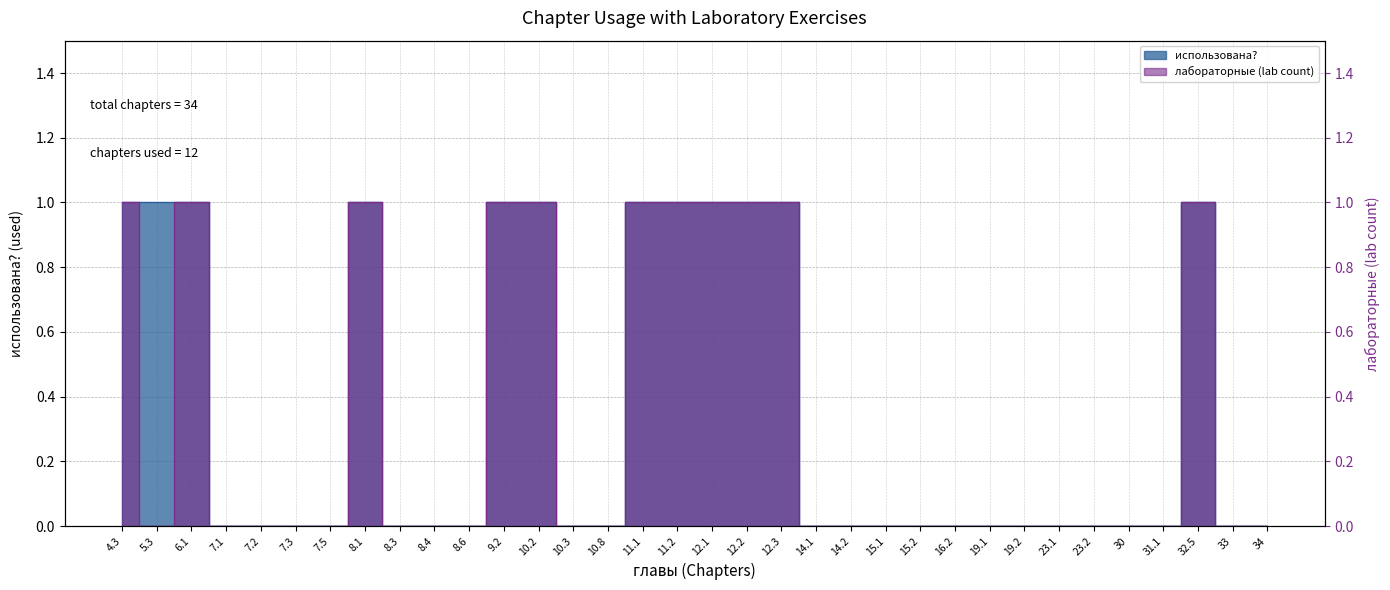

Count the лабораторные (lab count) values in the range 0 to 1.

34